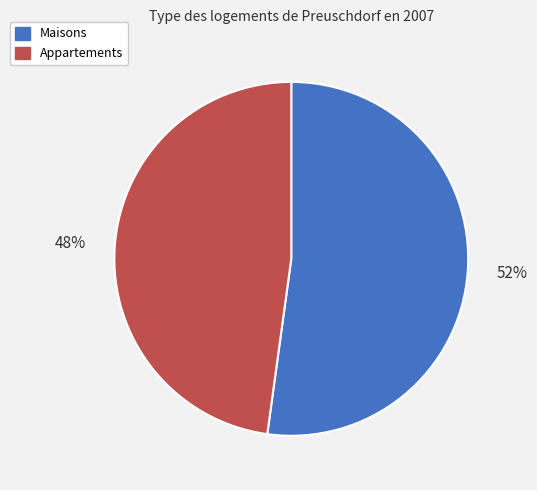

Count the number of slices in the pie.

2